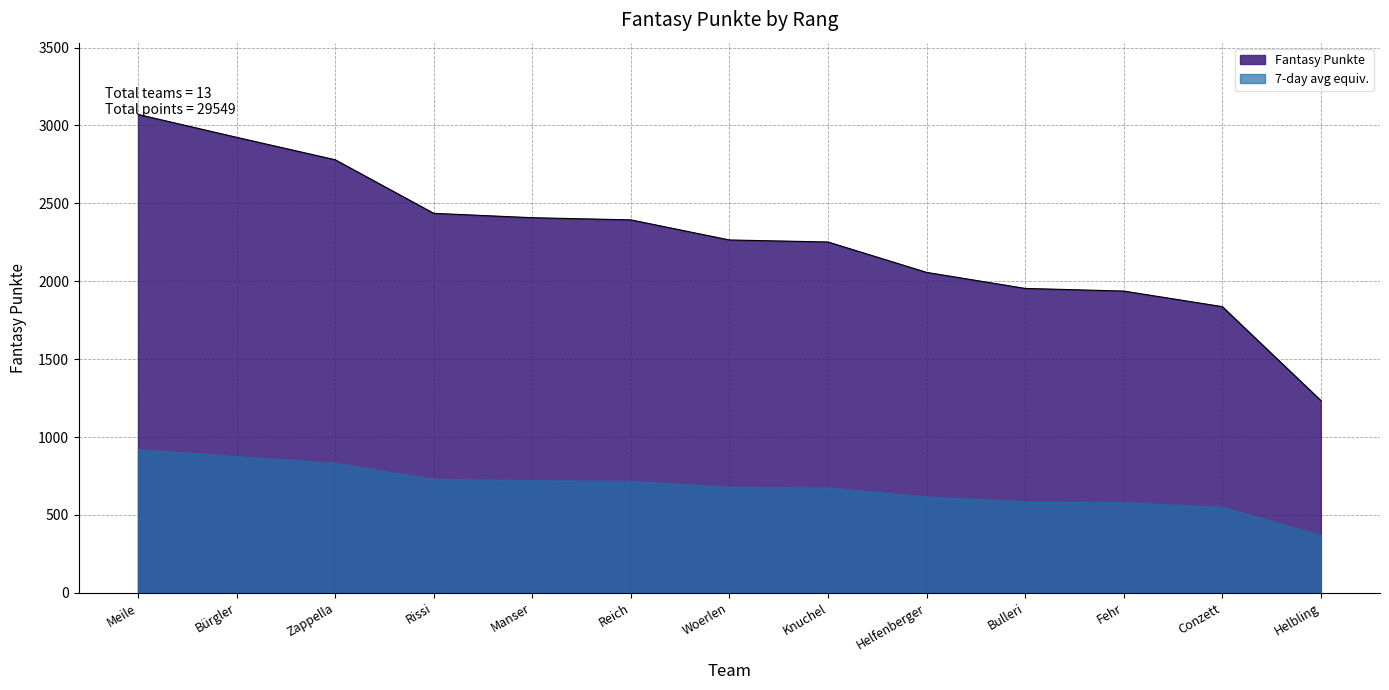

What position from the right is Helfenberger?

5